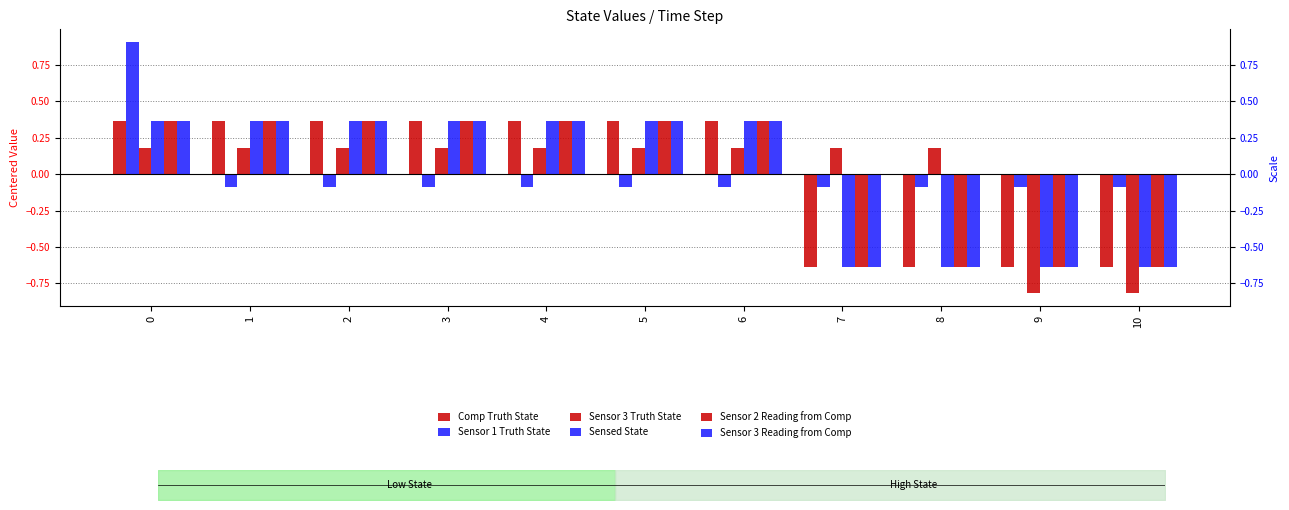

What is the value of the Sensor 1 Truth State bar at the 6th from the left?

-0.1